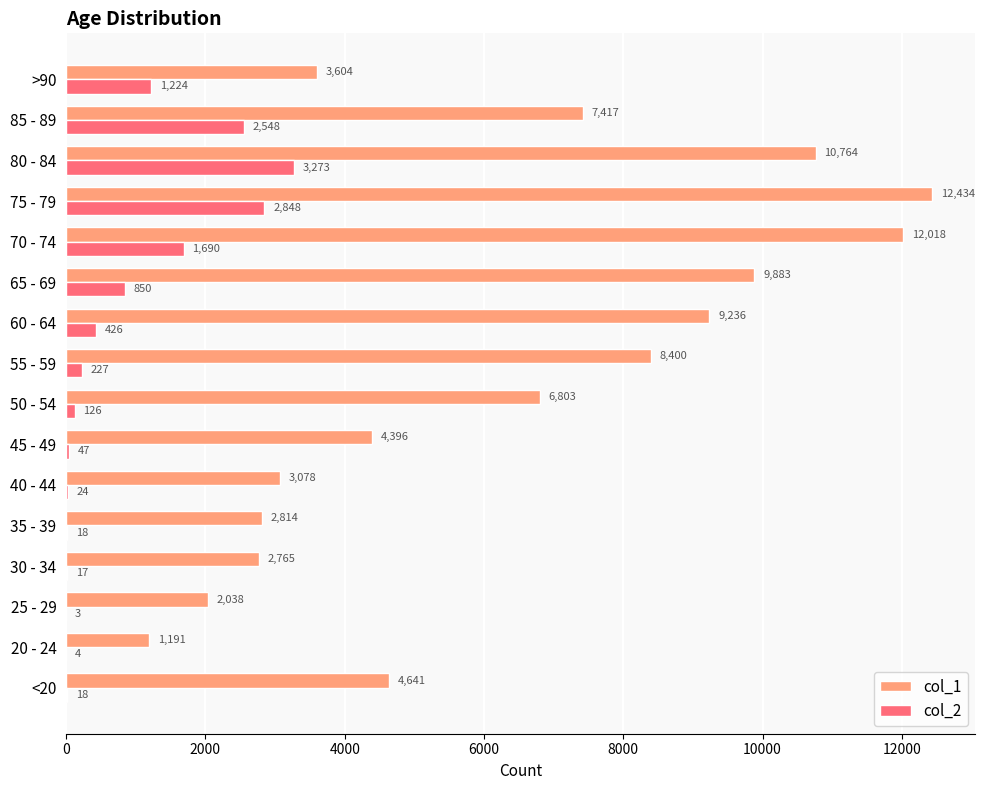

The value of col_1 at 20 - 24 is 707. True or false?

False